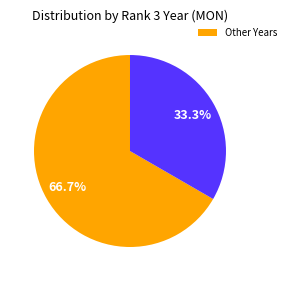

Is there a majority slice in this chart?

Yes